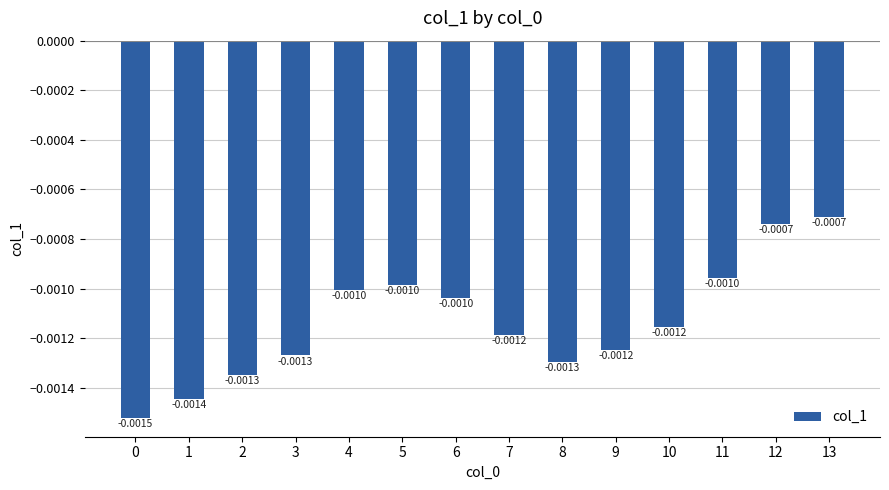

Which has a higher value, 0 or 10?

10